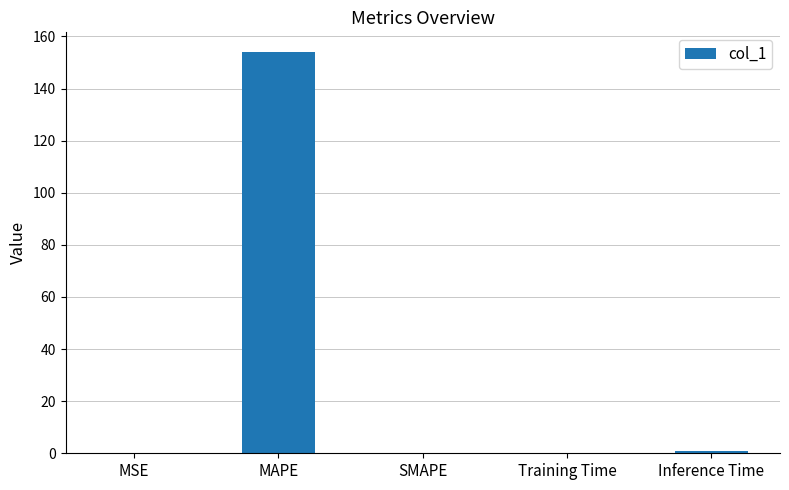

True or false: the data shows 153.9 at MAPE.

True